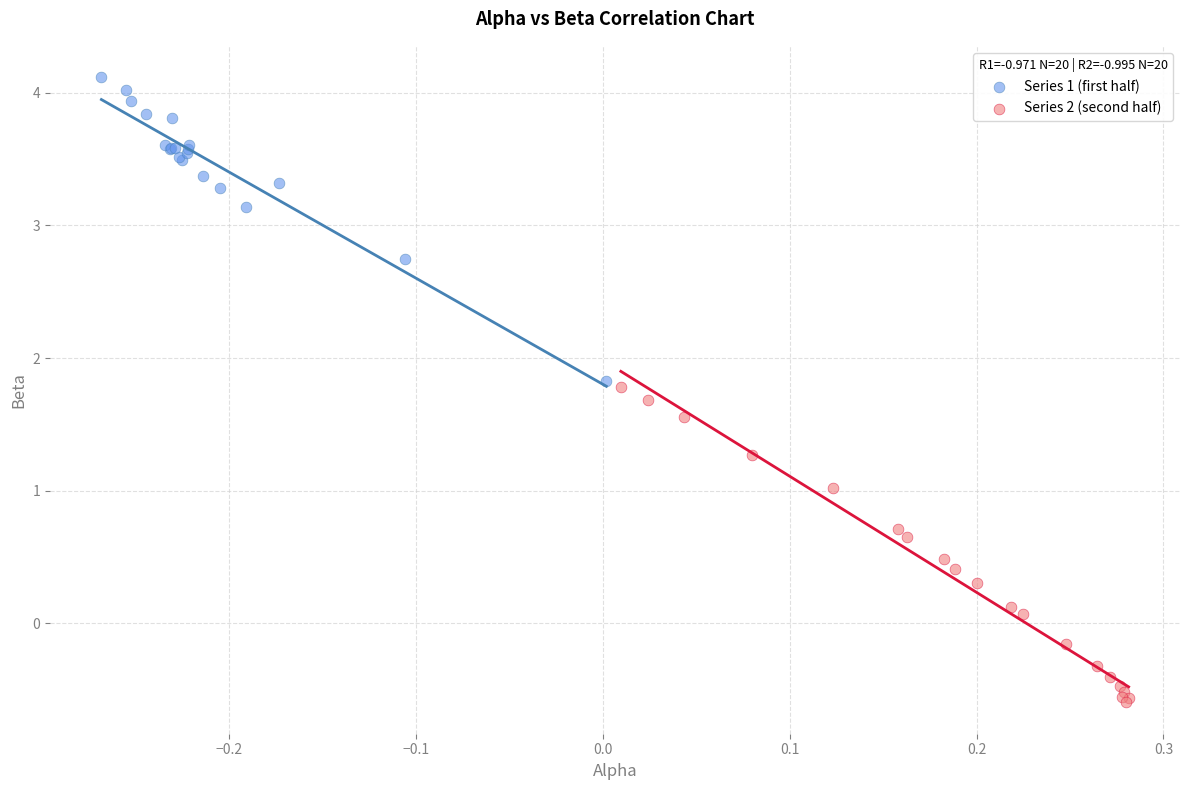

Which series has the largest Y range (max minus min)?

Series 2 (second half)